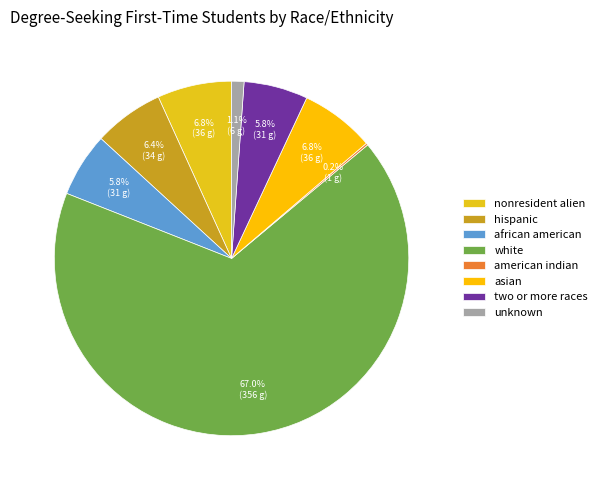

Which category accounts for the majority?

white